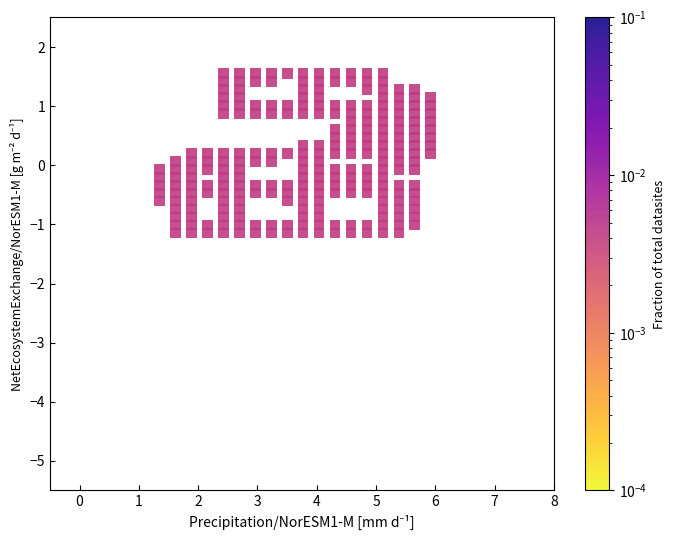

What is the range of Y values (max minus min)?

2.7